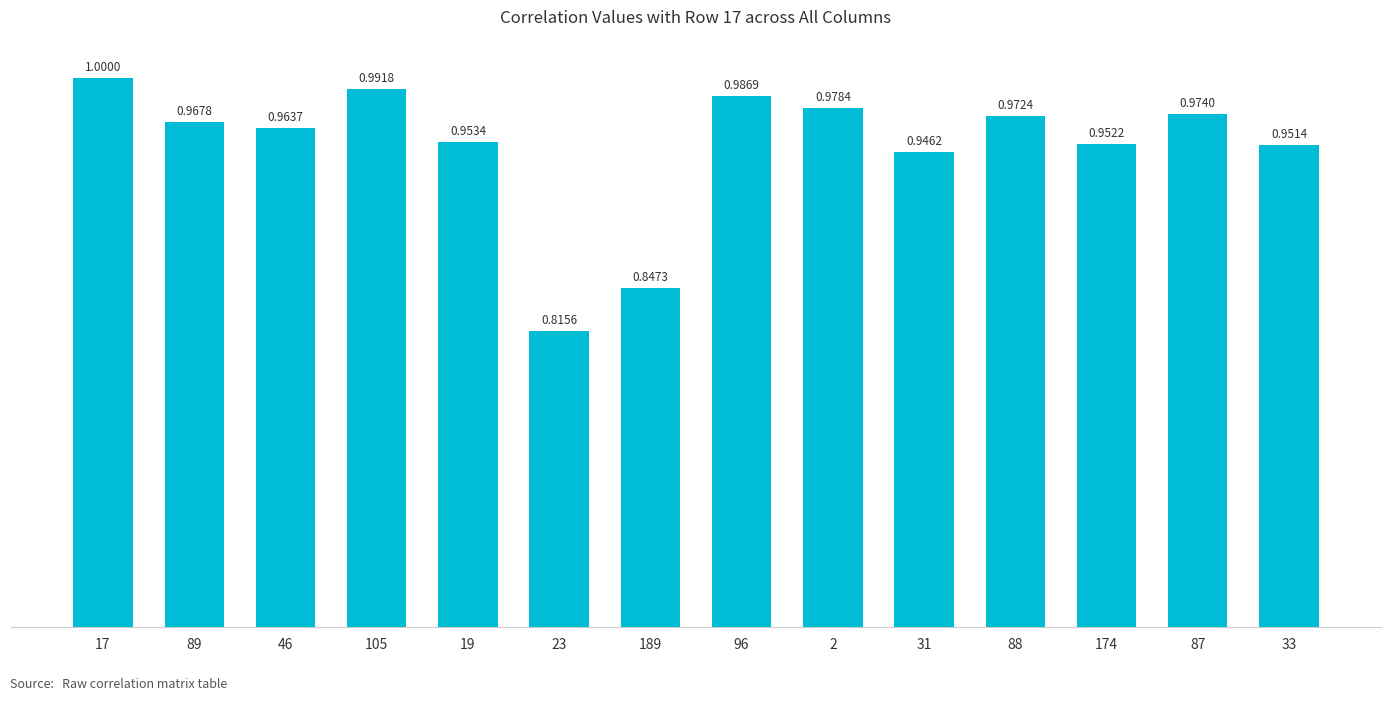

What is the sum of all values?

13.3